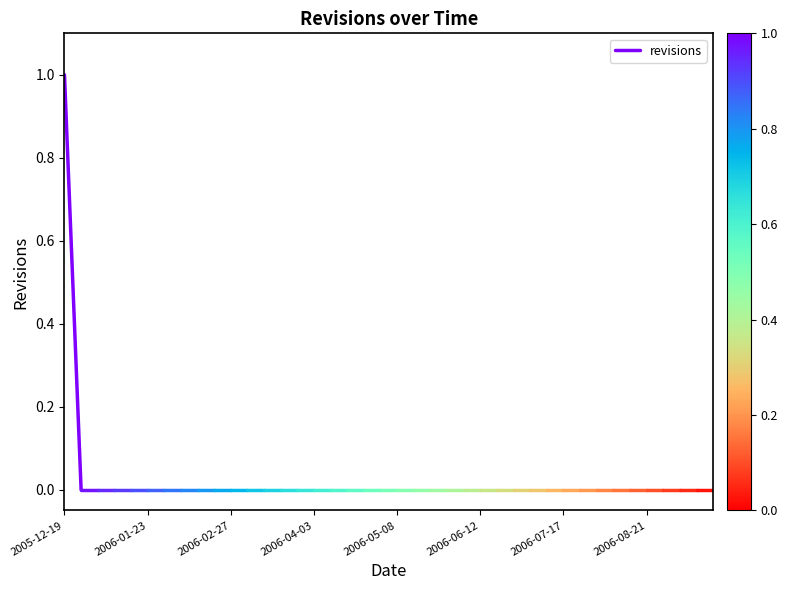

How many positive values are there?

1